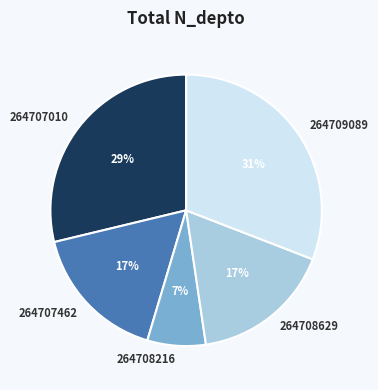

What is the ratio of the value at 264707010 to the value at 264709089?

0.9